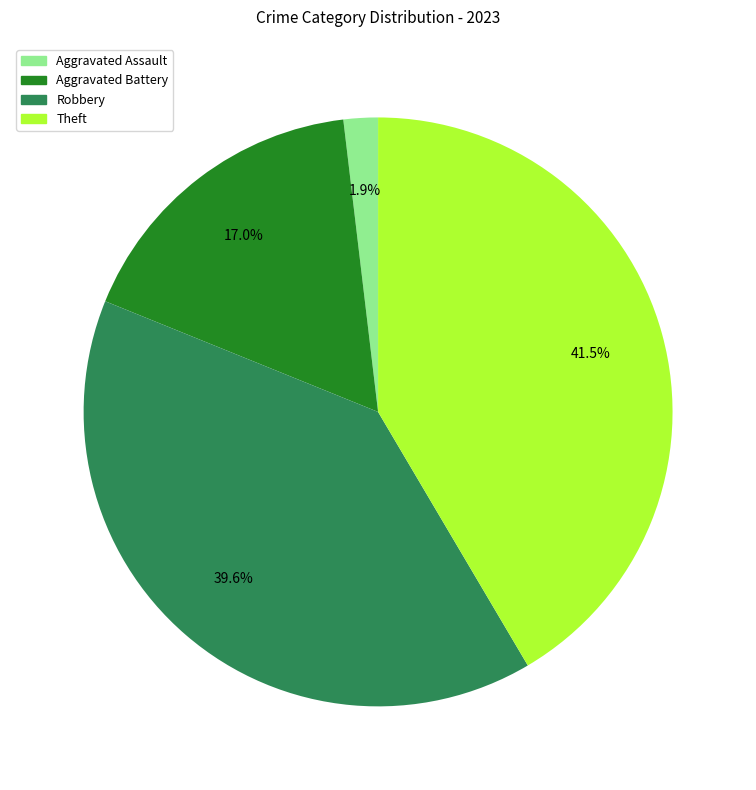

Is there any slice that represents more than half of the pie?

No